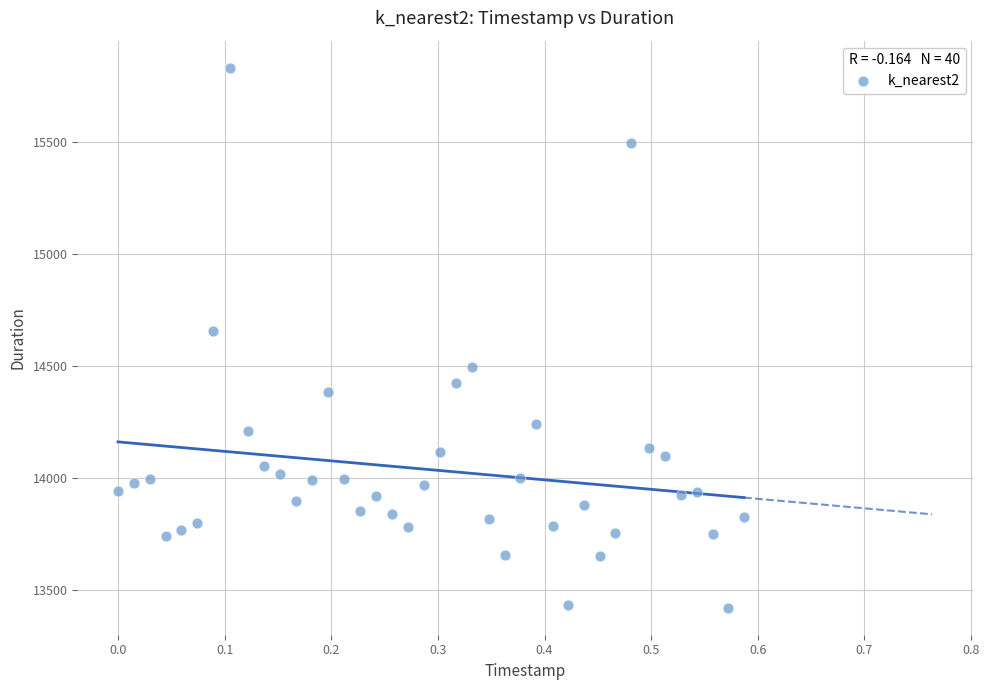

What Y value in the scatter plot is closest to 14627?

14655.4